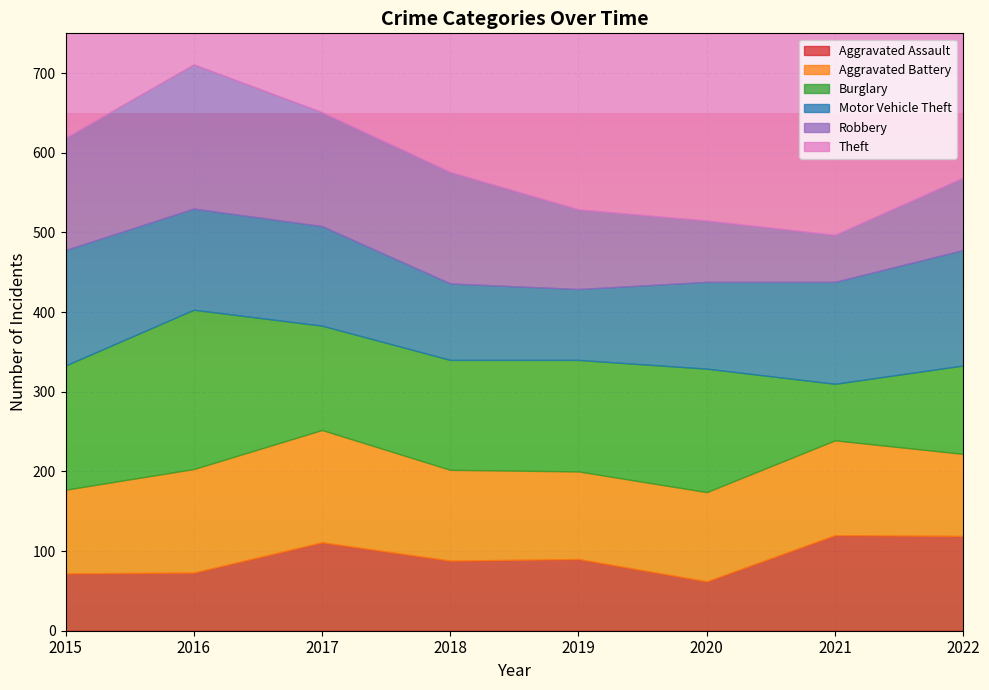

Between which two adjacent categories do Burglary and Robbery first intersect?

2016 and 2017